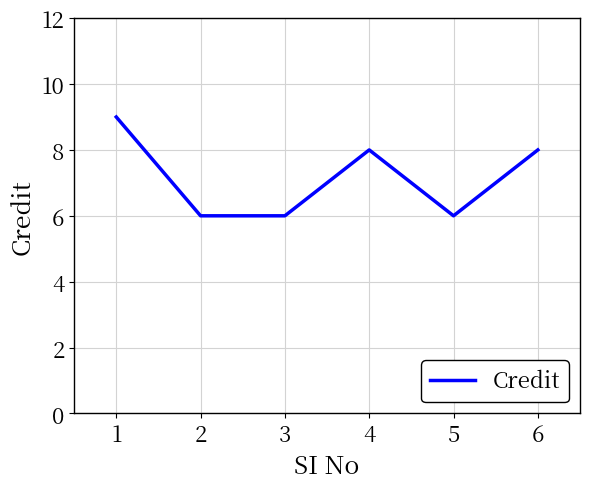

How many interior local peaks (higher than both neighbors) does the data have?

1